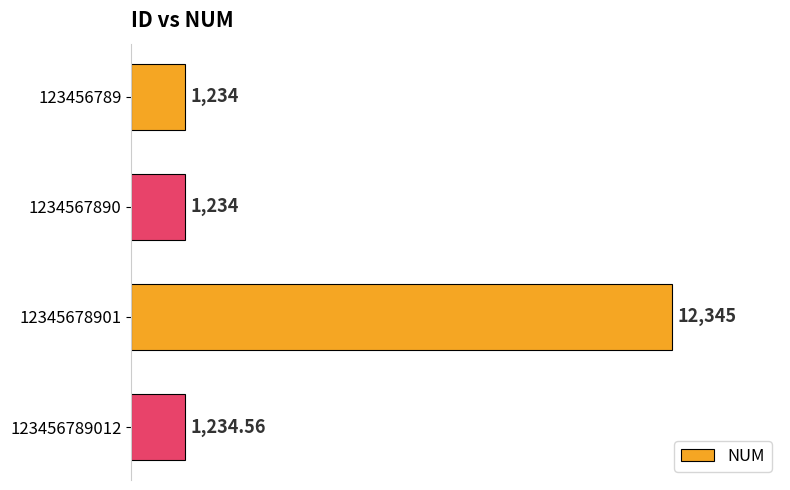

What is the minimum value shown in the chart?

1234.0